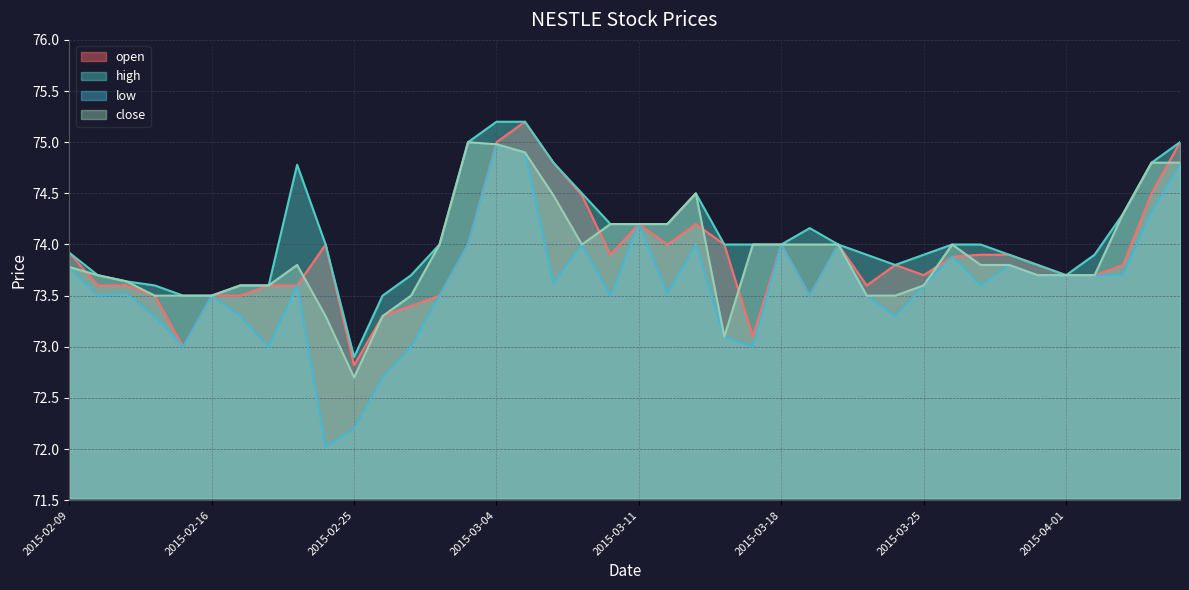

True or false: low has a value of 73.5 at 2015-03-10.

True